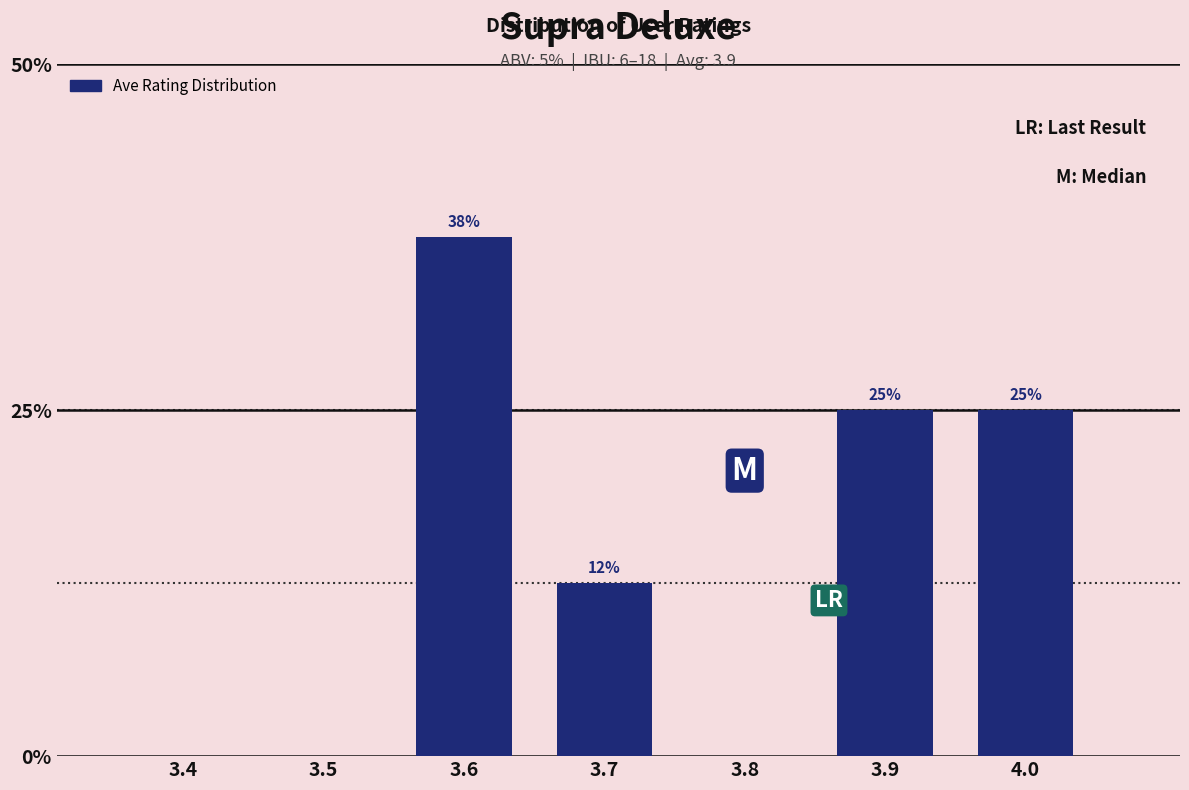

Approximately how many times larger is the value at 3.9 compared to 3.6?

0.7